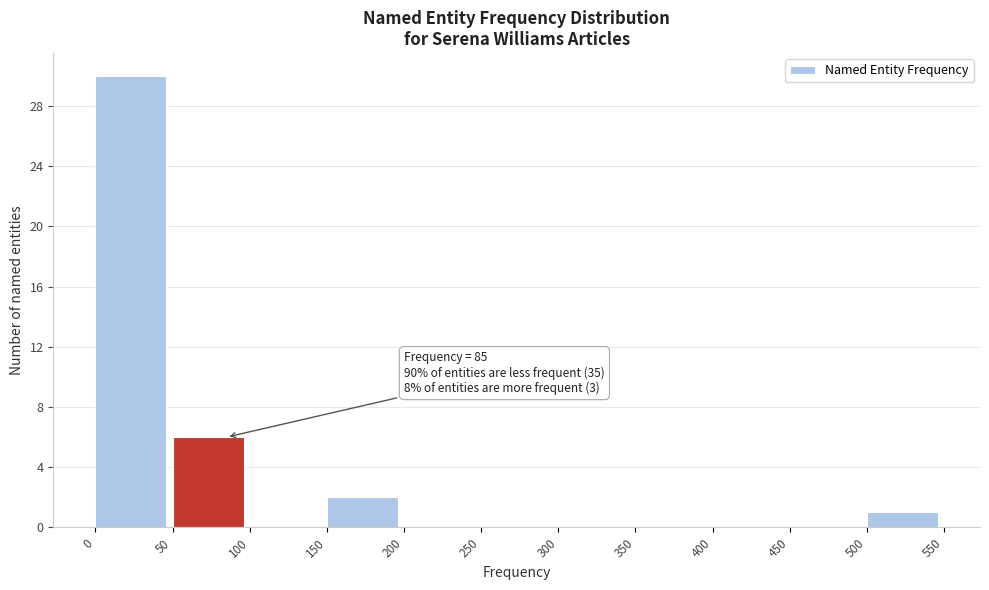

Which range on the x-axis has the tallest bar?

0 to 50